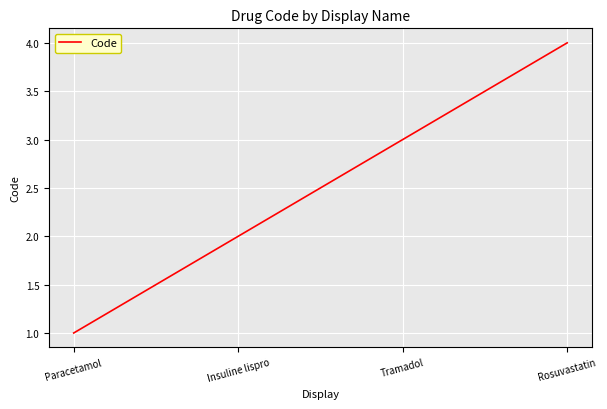

List the labels in order of value, largest first.

Rosuvastatin, Tramadol, Insuline lispro, Paracetamol